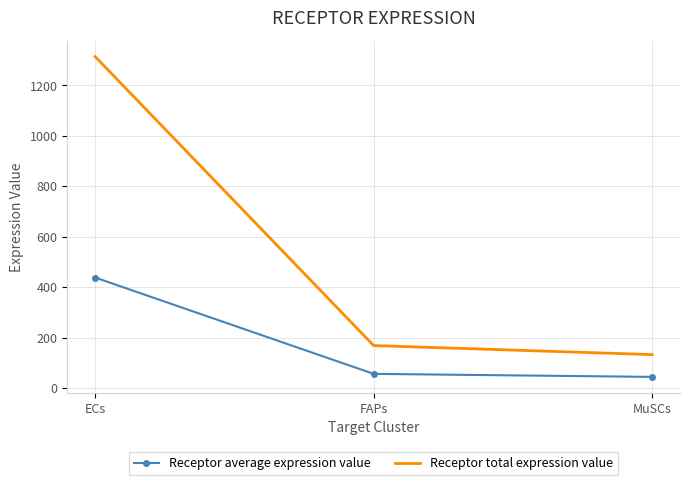

What is the difference between the second highest and minimum values in the Receptor total expression value series?

35.9